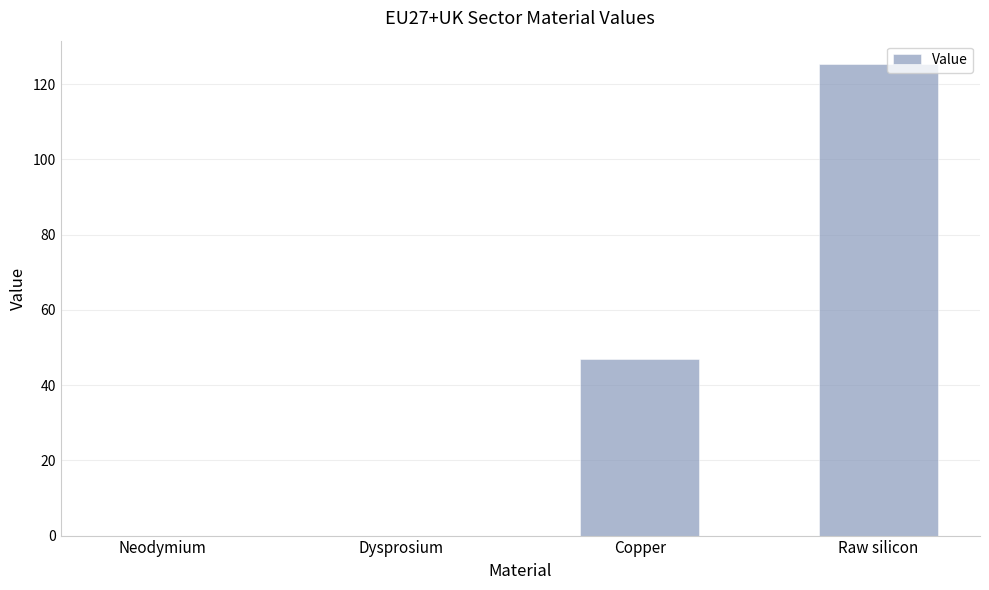

Where is the data nearest to the value 62?

Copper